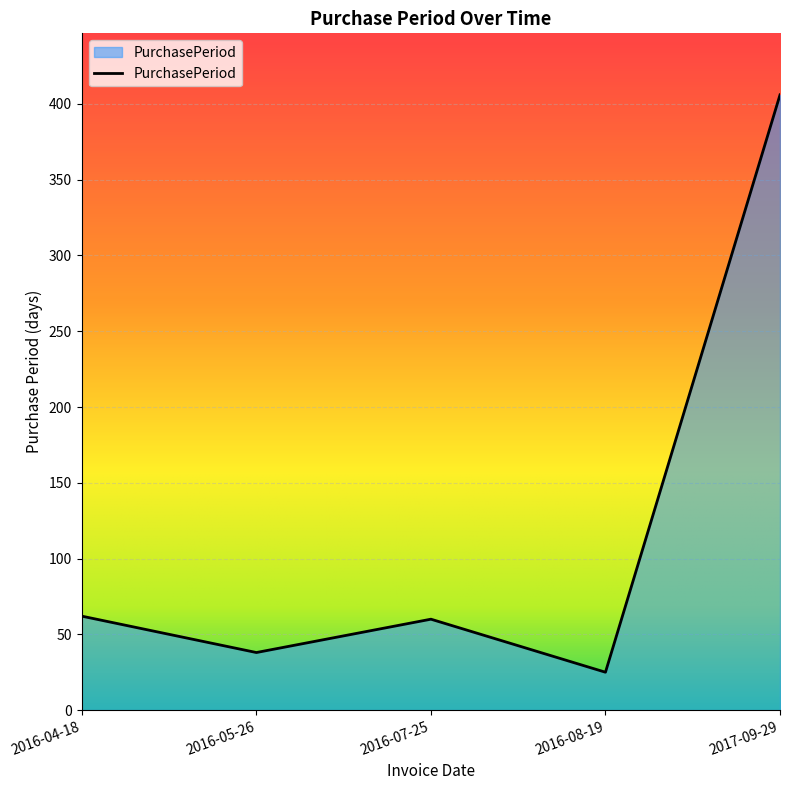

Which label corresponds to the smallest value in the chart?

2016-08-19